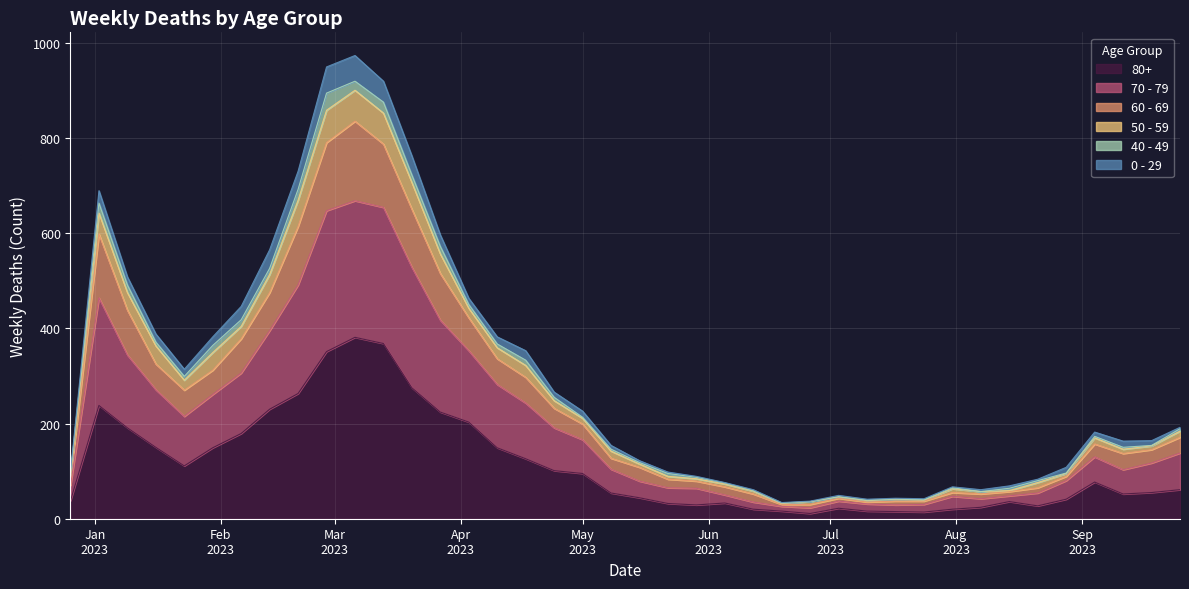

What are all the series names shown in the legend?

80+, 70 - 79, 60 - 69, 50 - 59, 40 - 49, 0 - 29